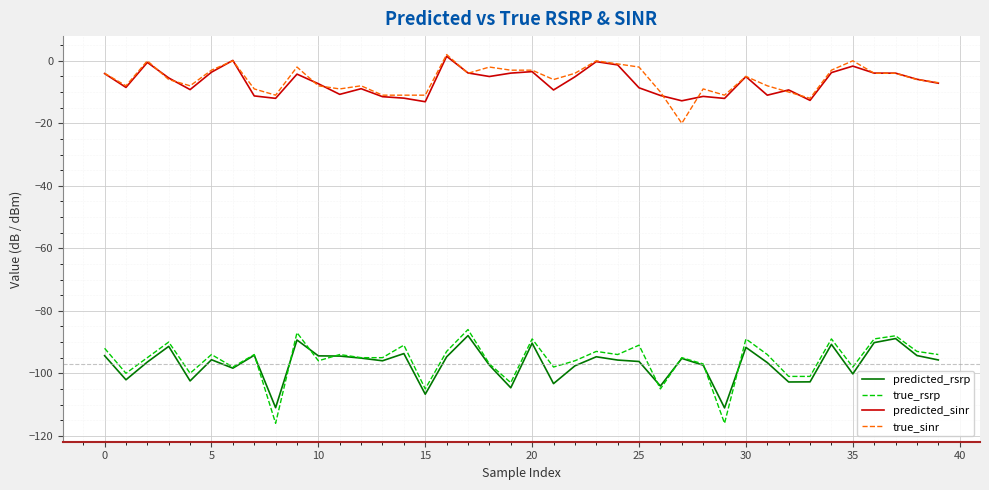

True or false: predicted_rsrp and predicted_sinr intersect in this chart.

False